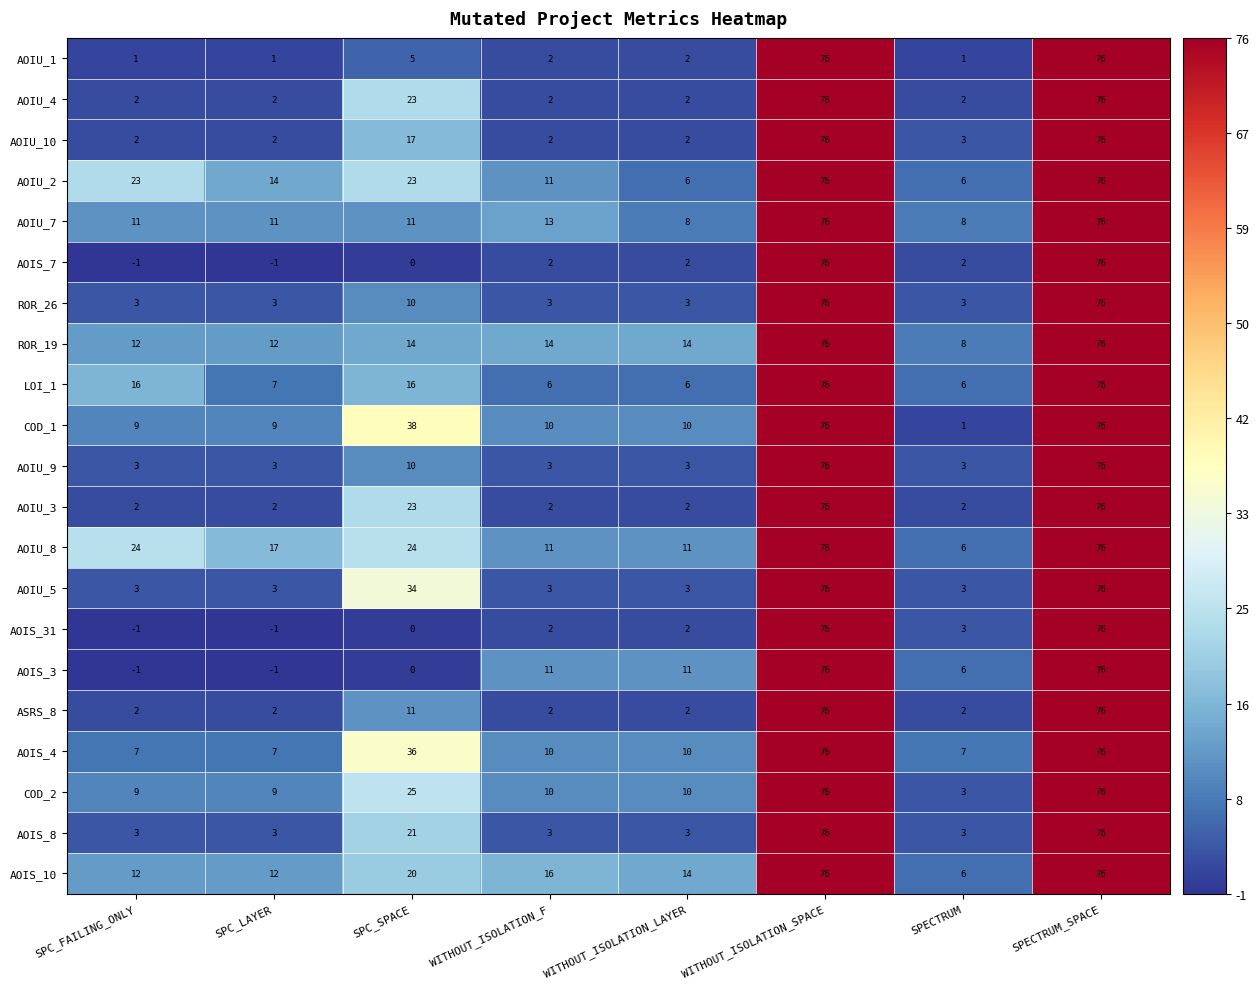

Is the value of AOIS_10 at SPC_SPACE greater than the value of AOIU_1 at WITHOUT_ISOLATION_F?

Yes